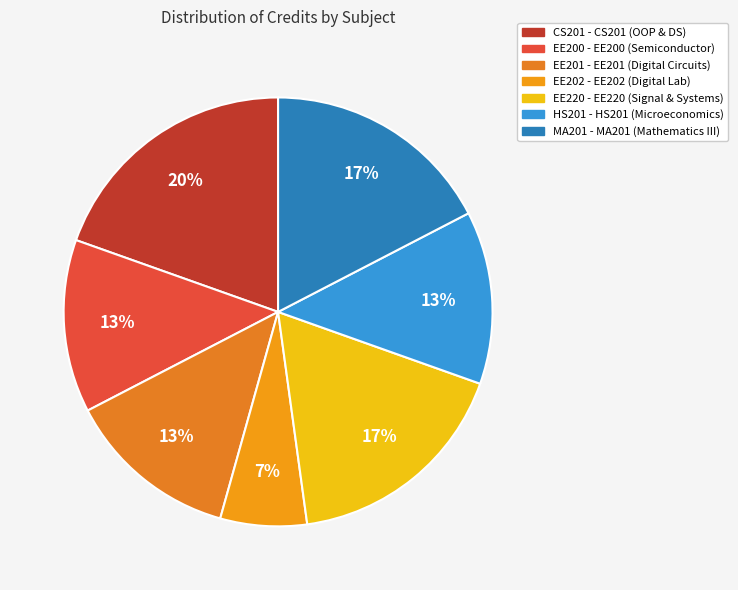

Do EE200 and HS201 together represent more than half of the pie?

No